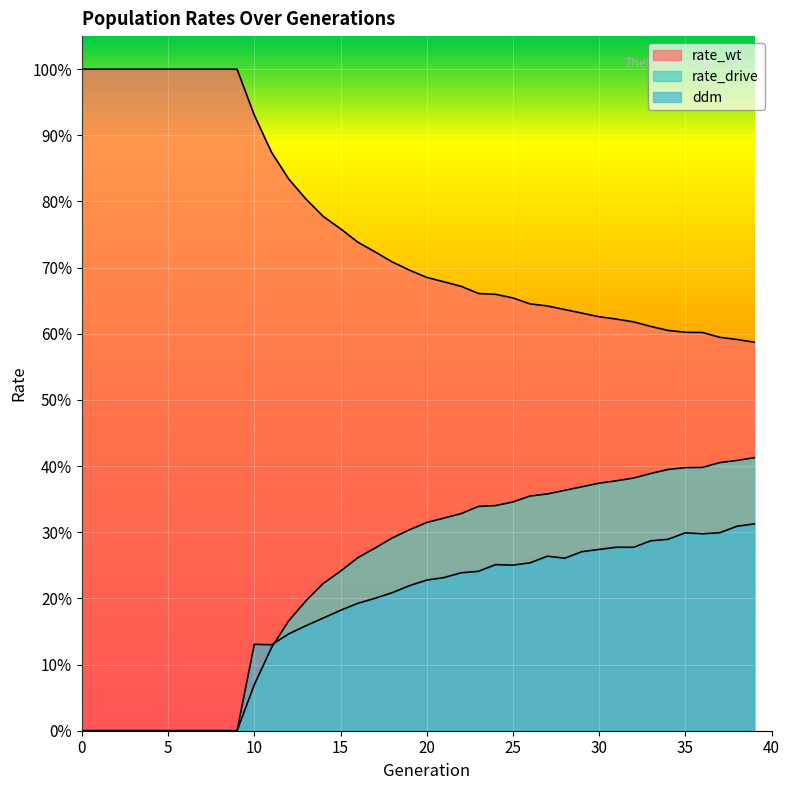

What are all the series names shown in the legend?

rate_wt, rate_drive, ddm